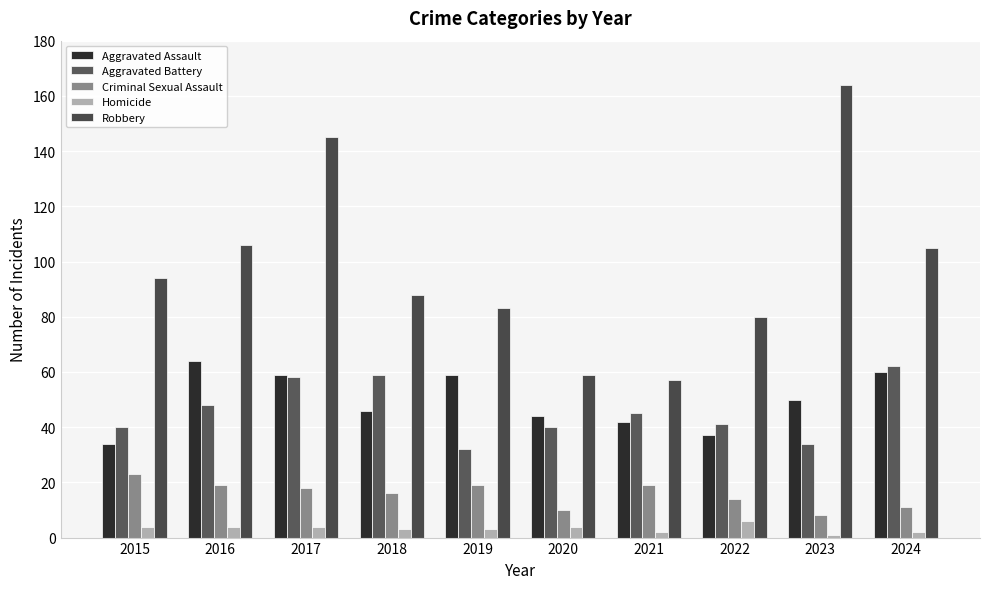

At which label is Aggravated Battery closest to 47?

2016